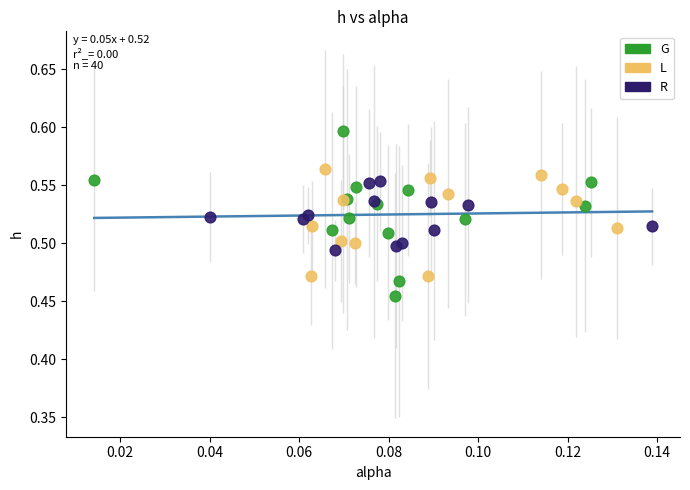

Which series has the largest Y range (max minus min)?

G